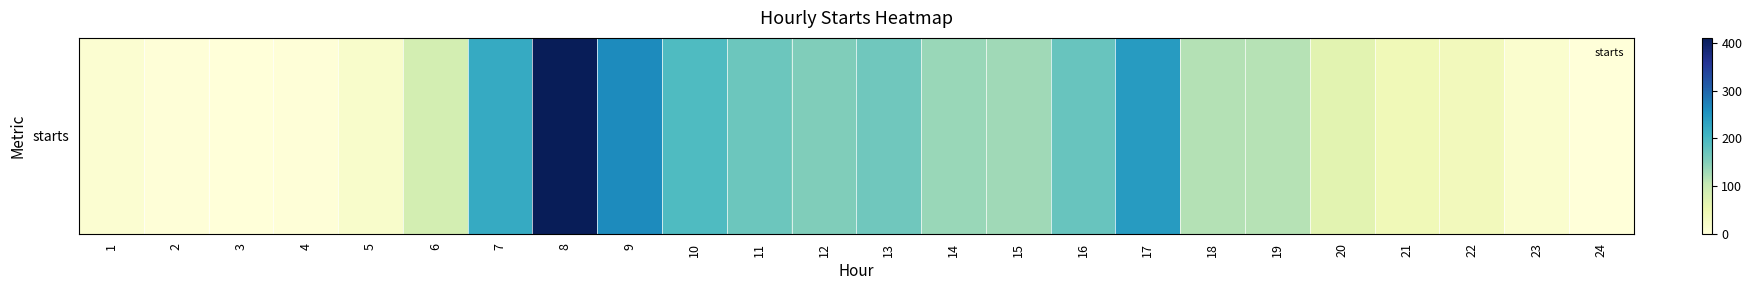

Which label corresponds to the smallest value in the chart?

3